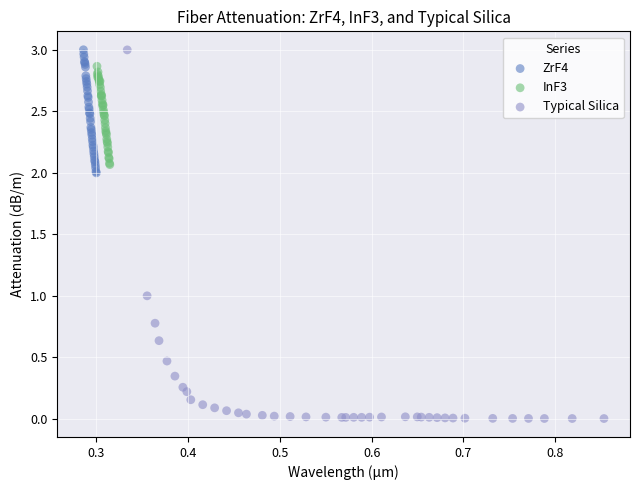

What are all the series names shown in the legend?

ZrF4, InF3, Typical Silica